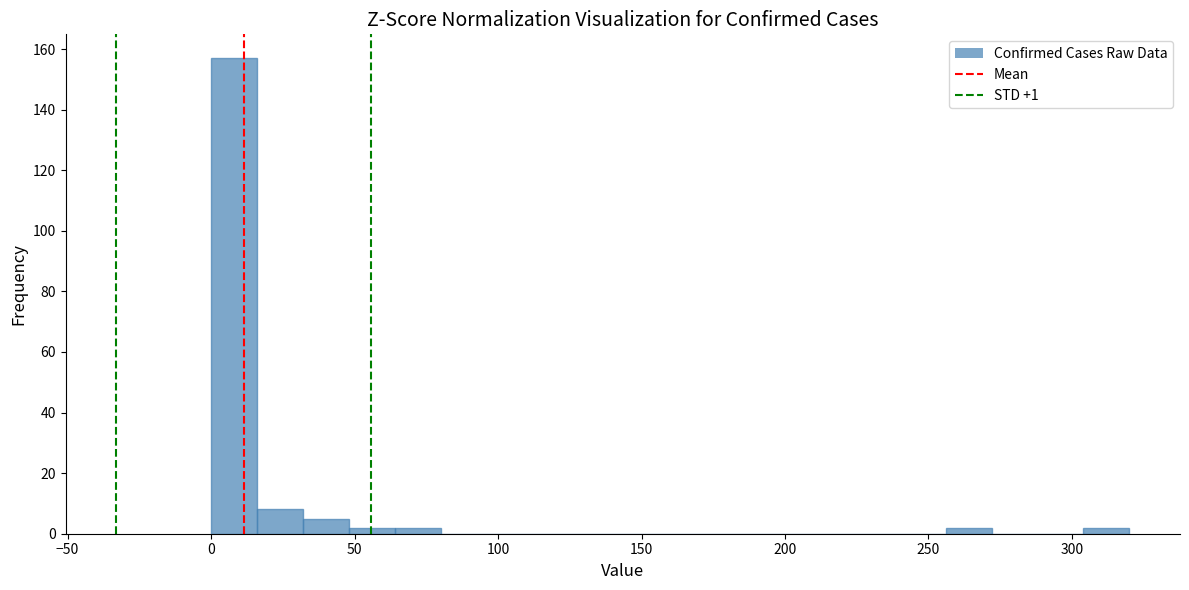

Around what value on the x-axis is the tallest bar? Give the approximate position of its centre, as read against the axis.

10